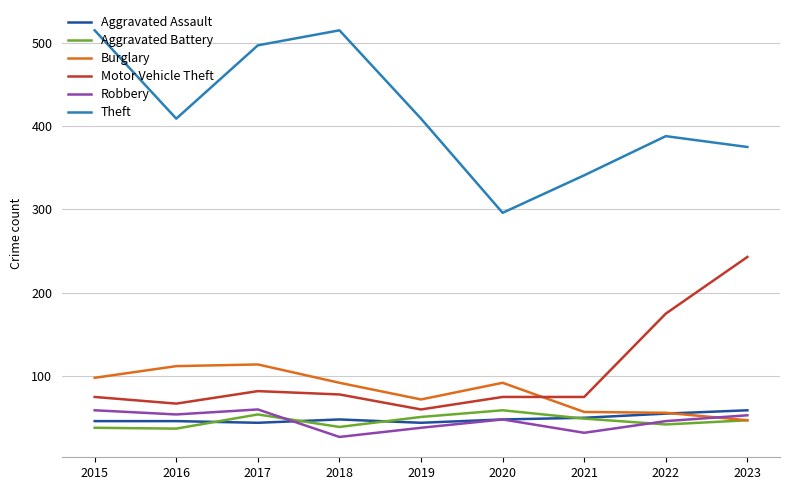

What is the average value of the Burglary series?

82